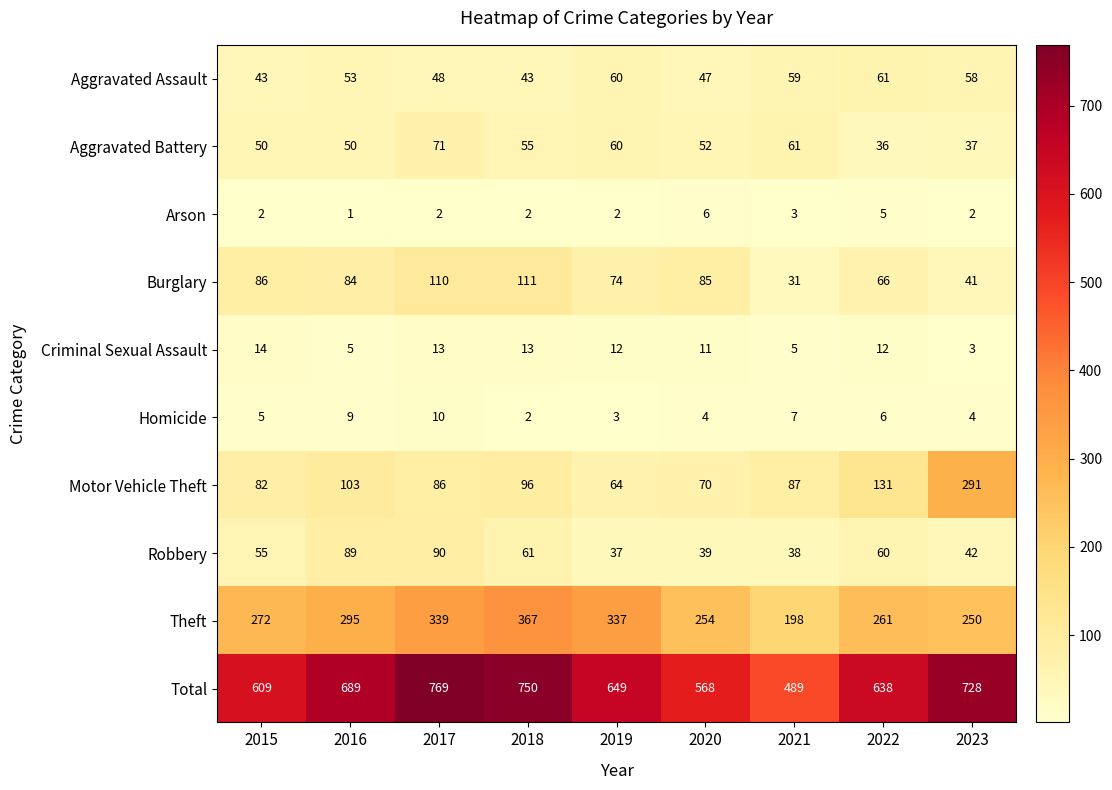

Between 2017 and 2022, which series saw the biggest shift?

Total